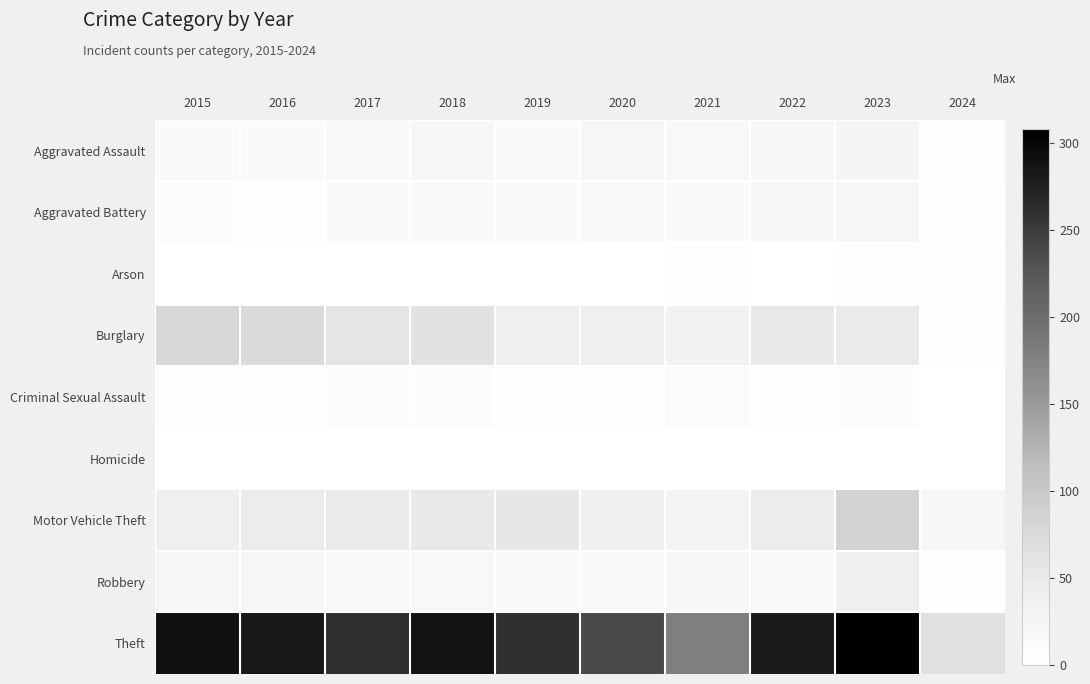

What is the spread (max minus min) of values at 2019?

259